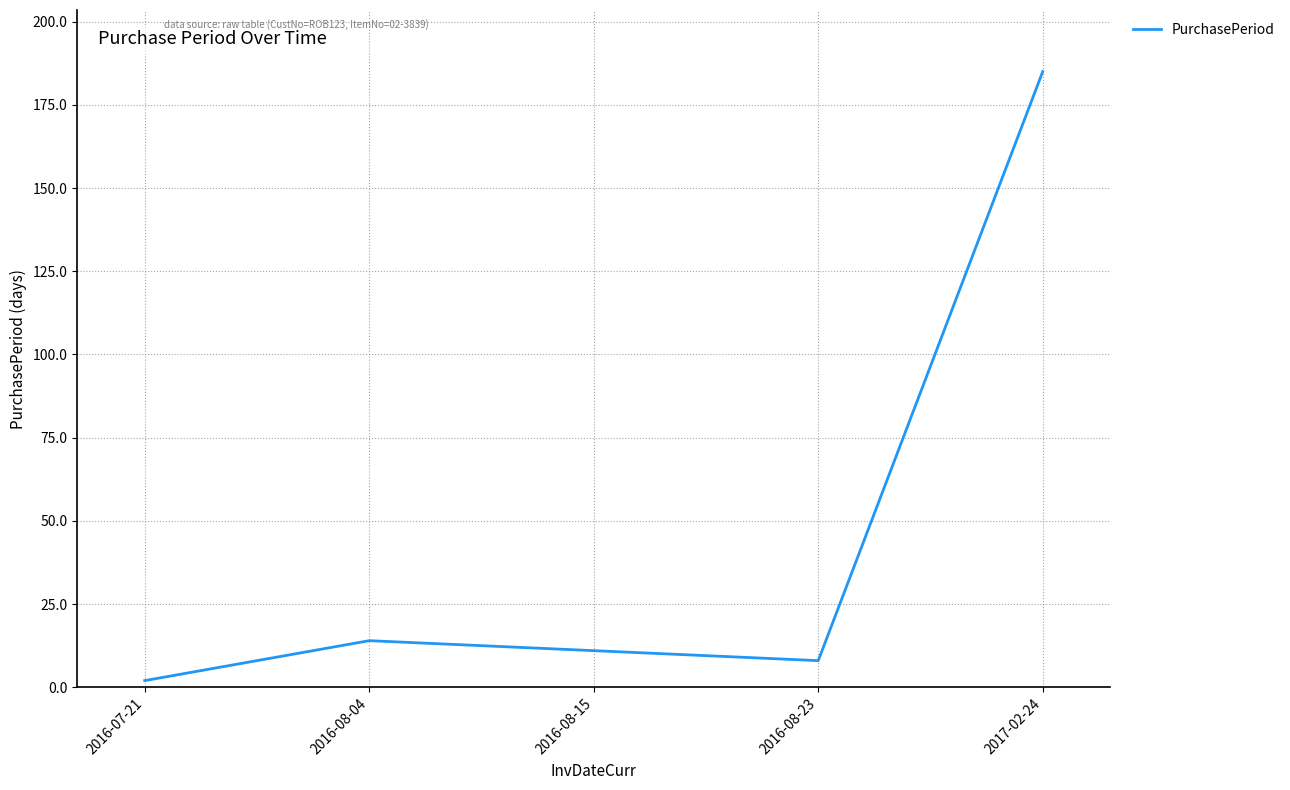

Reading right to left, transcribe all the data shown in this chart.

2017-02-24=185	2016-08-23=8	2016-08-15=11	2016-08-04=14	2016-07-21=2